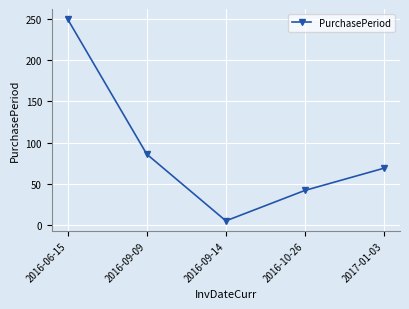

How many distinct data groups are displayed?

1